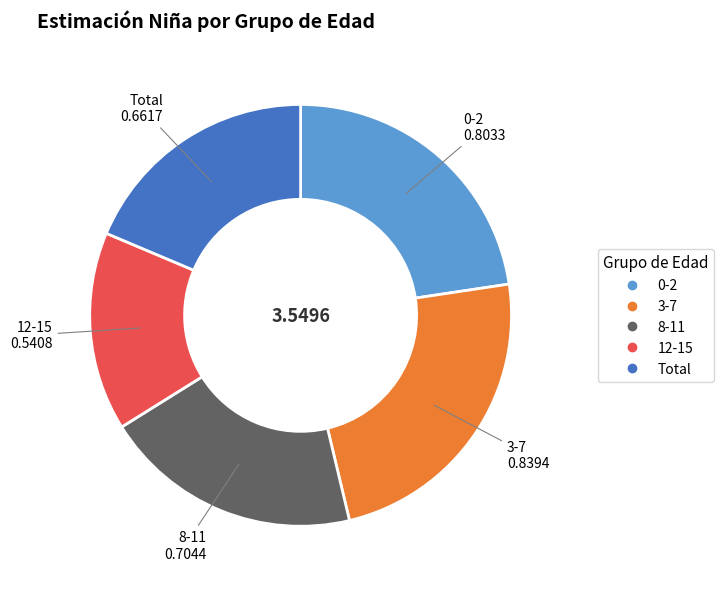

How many slices are in this pie chart?

5